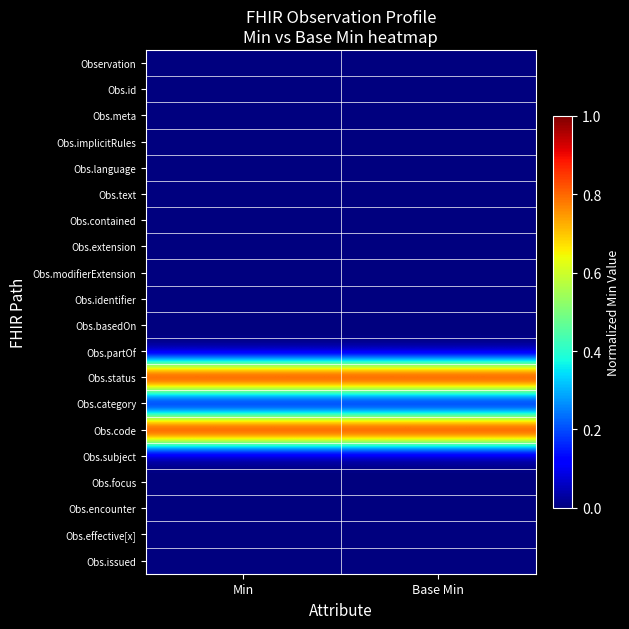

List the series in order of their peak value, highest first.

Obs.status, Obs.code, Observation, Obs.id, Obs.meta, Obs.implicitRules, Obs.language, Obs.text, Obs.contained, Obs.extension, Obs.modifierExtension, Obs.identifier, Obs.basedOn, Obs.partOf, Obs.category, Obs.subject, Obs.focus, Obs.encounter, Obs.effective[x], Obs.issued